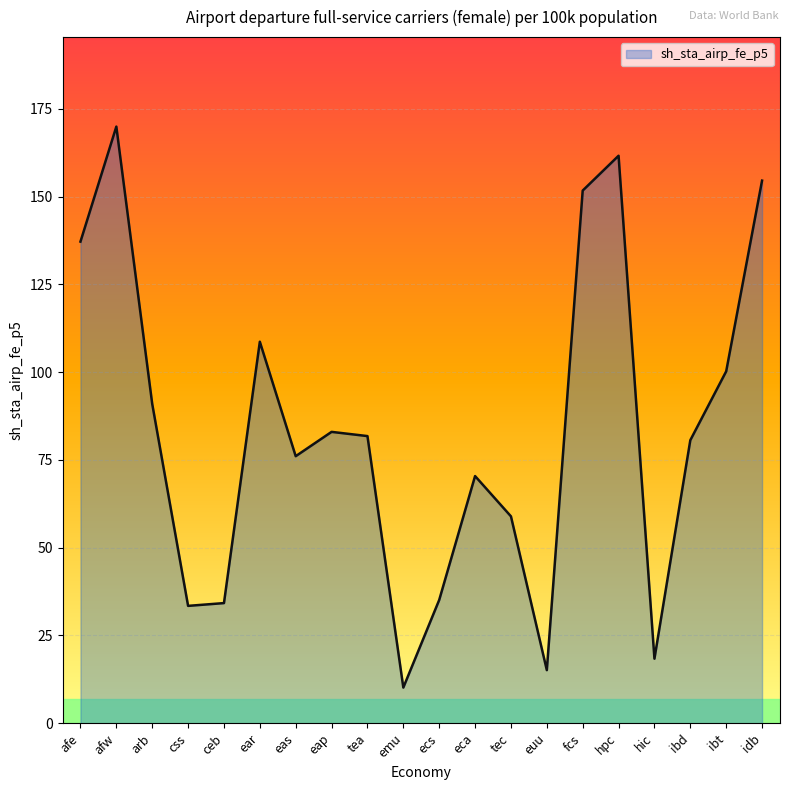

At which label does the data first exceed 81?

afe